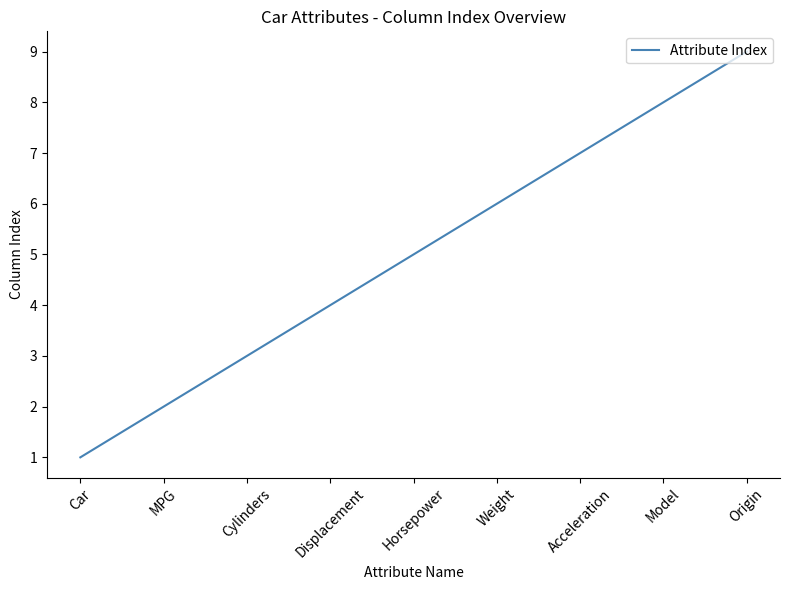

Which label corresponds to the largest value in the chart?

Origin